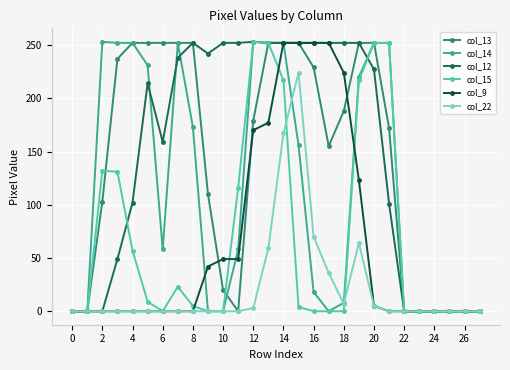

What is the value of the col_15 point at the 14th from the left?

252